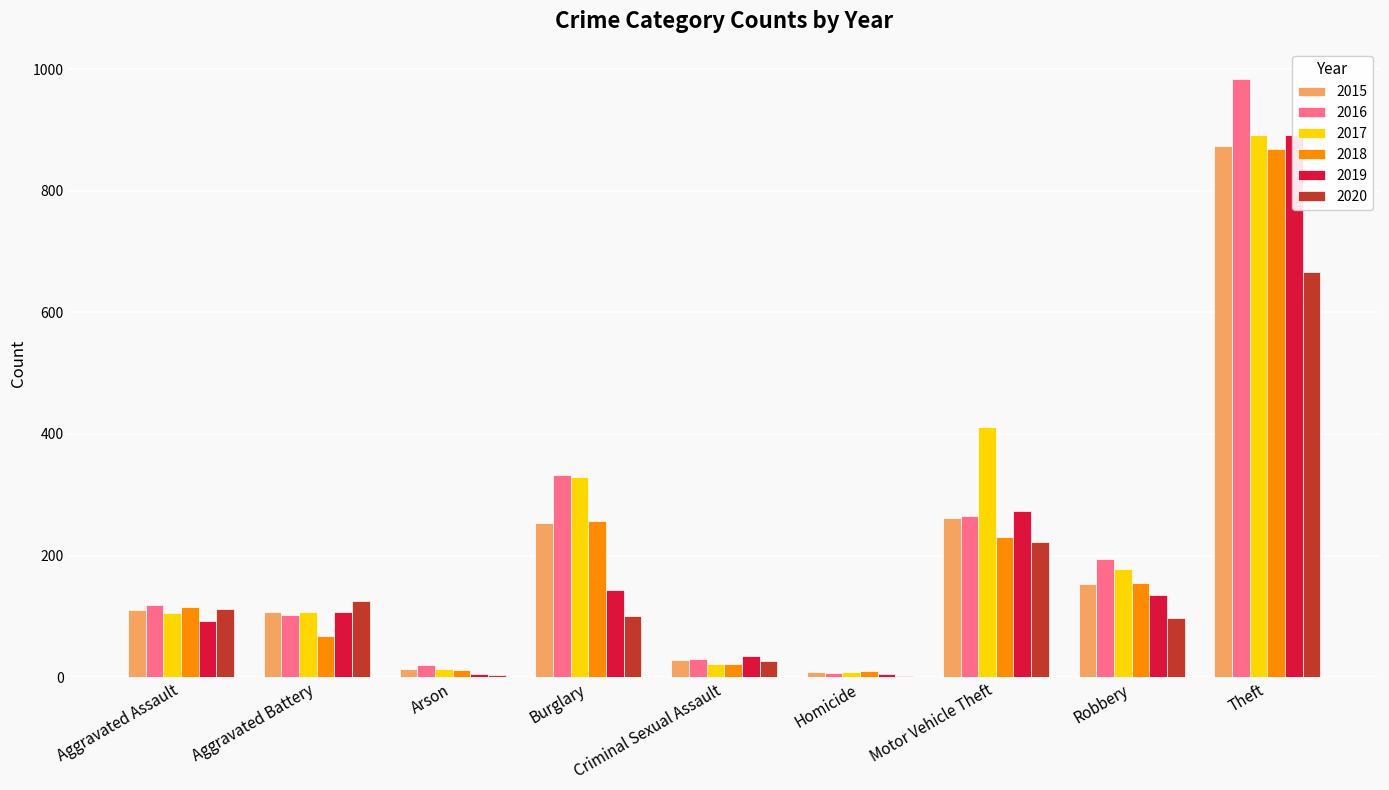

What value does the 2017 series have at Robbery, to the nearest 10?

180